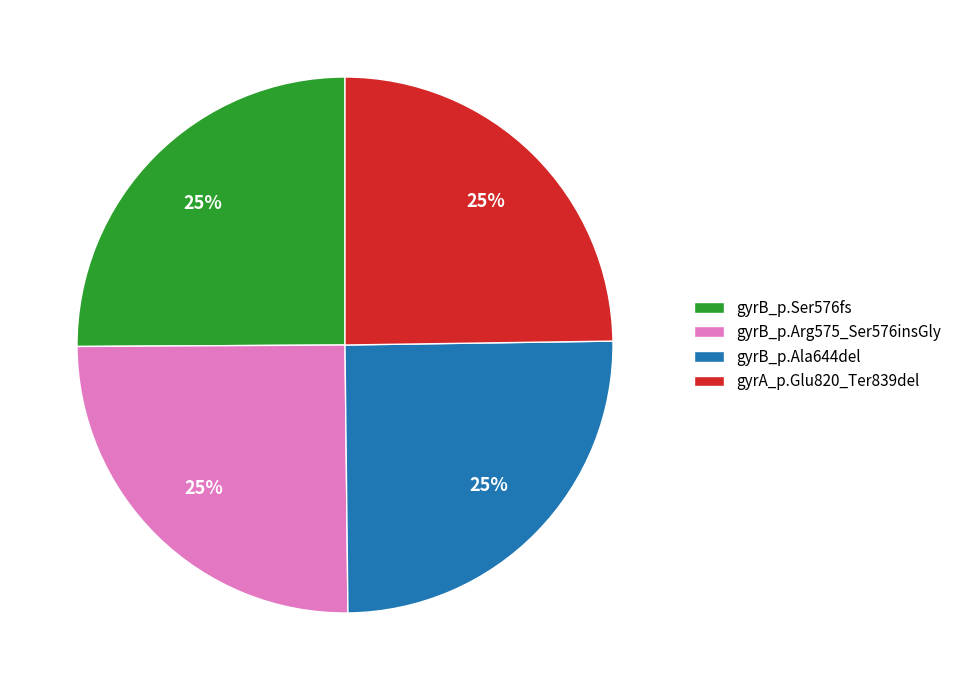

To the nearest percent, what is the average slice percentage?

25%